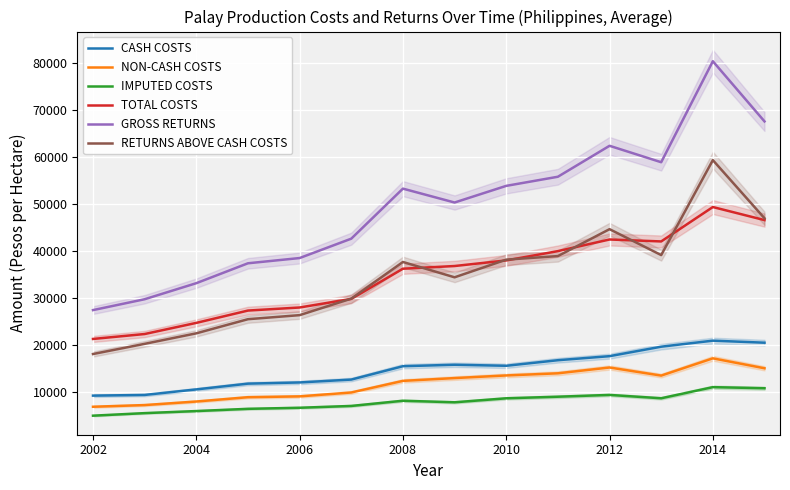

How many lines are shown in the chart?

6